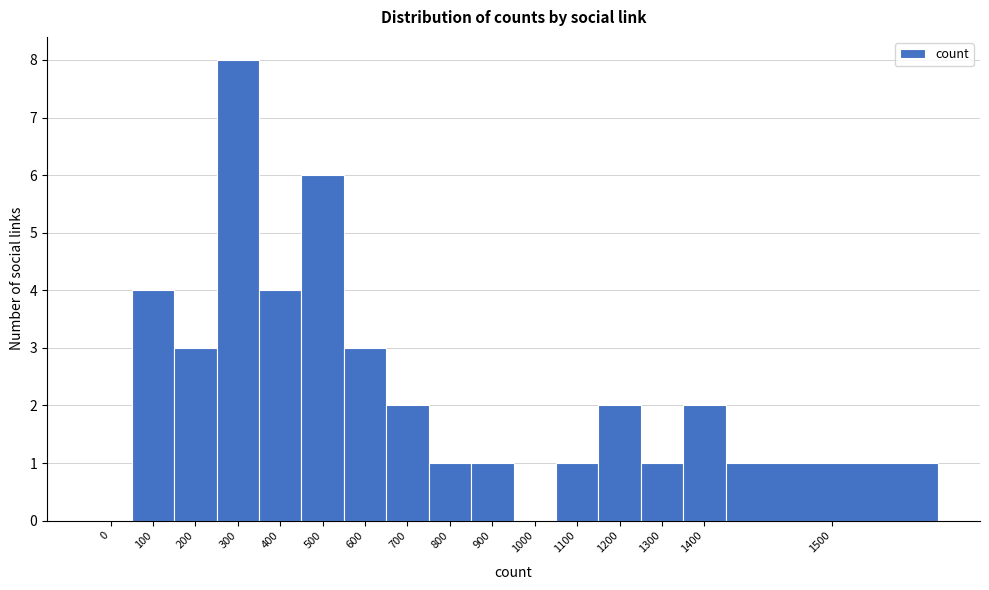

Reading left to right, what are all the values shown in this chart?

0=0	100=4	200=3	300=8	400=4	500=6	600=3	700=2	800=1	900=1	1000=0	1100=1	1200=2	1300=1	1400=2	1500=1